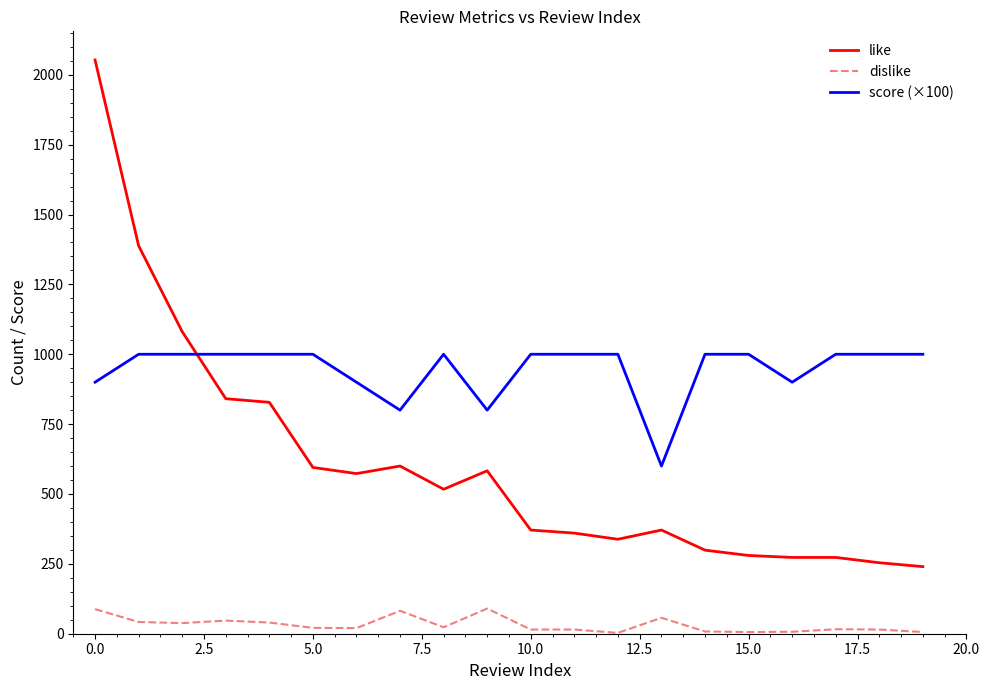

What is the difference between the maximum and second lowest values in the like series?

1799